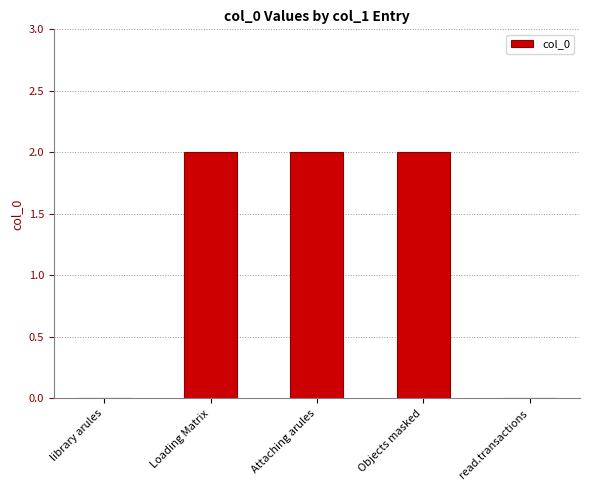

Which has a higher value, Objects masked or library arules?

Objects masked